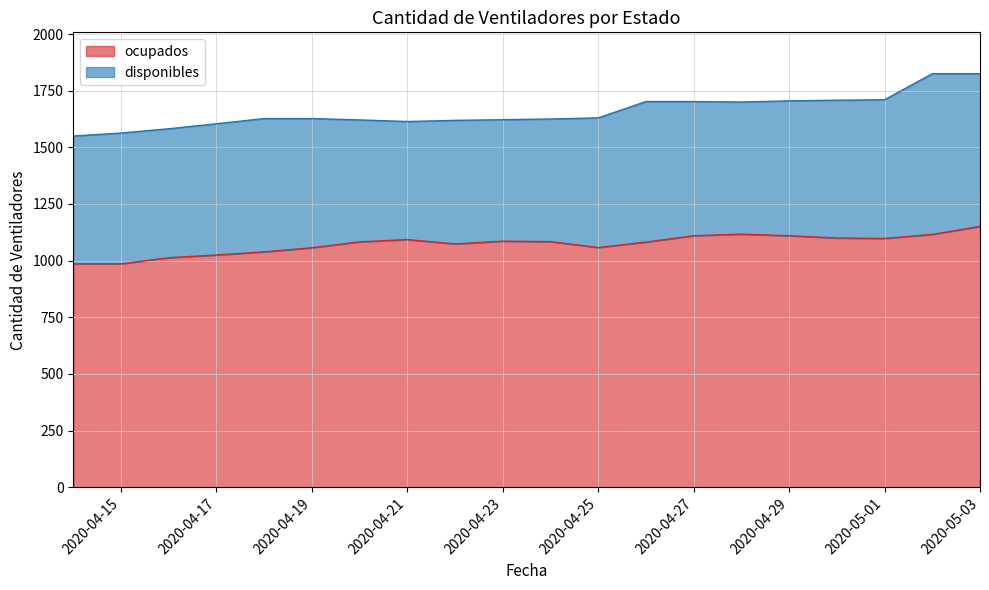

The value of ocupados at 2020-04-21 is 294. True or false?

False